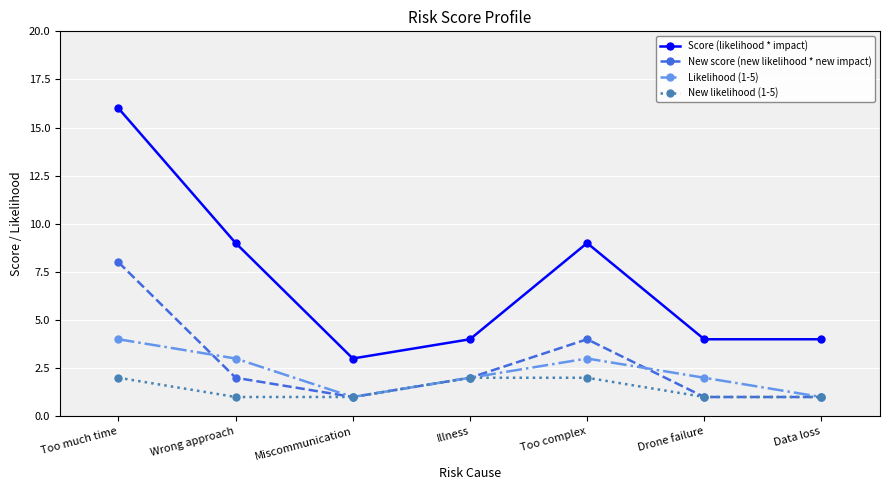

What is the sum of the New likelihood (1-5) values at Miscommunication and Data loss?

2